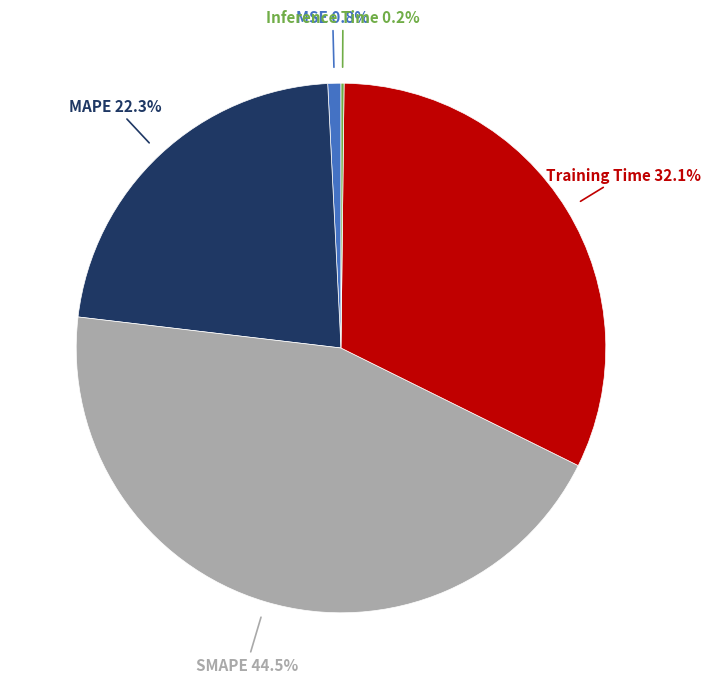

Does any single category account for the majority?

No